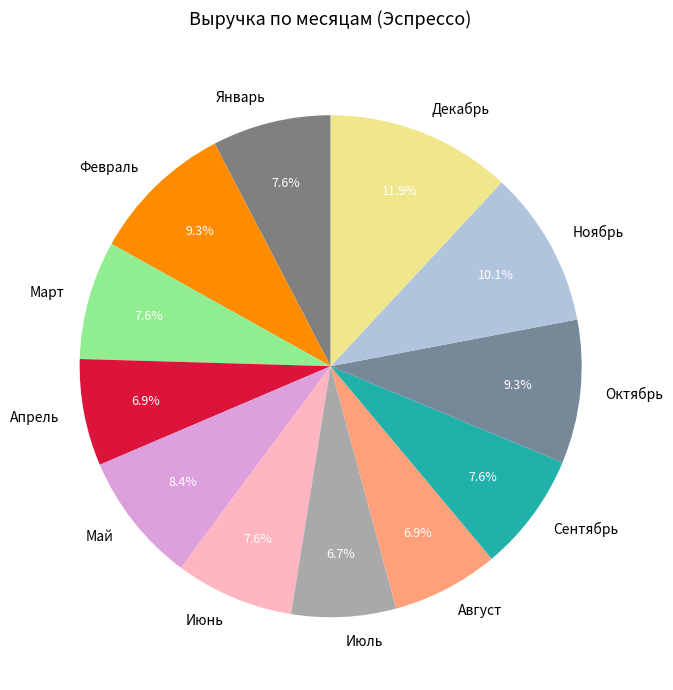

What percentage is NOT represented by Февраль?

90.7%